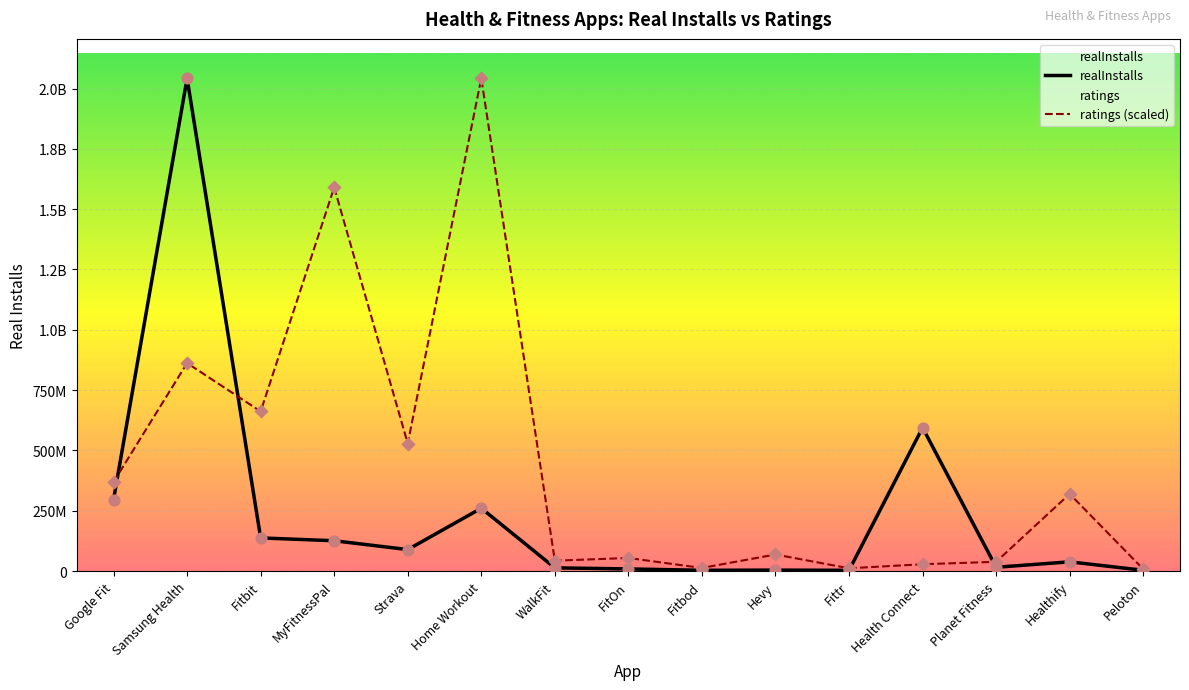

What is the total value across all series at MyFitnessPal?

1716075925.2